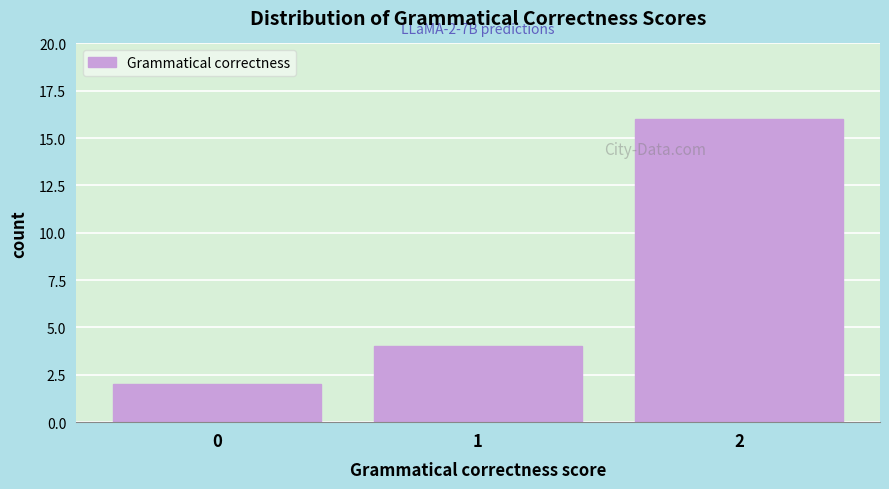

Reading left to right, transcribe all the data shown in this chart.

0=2	1=4	2=16